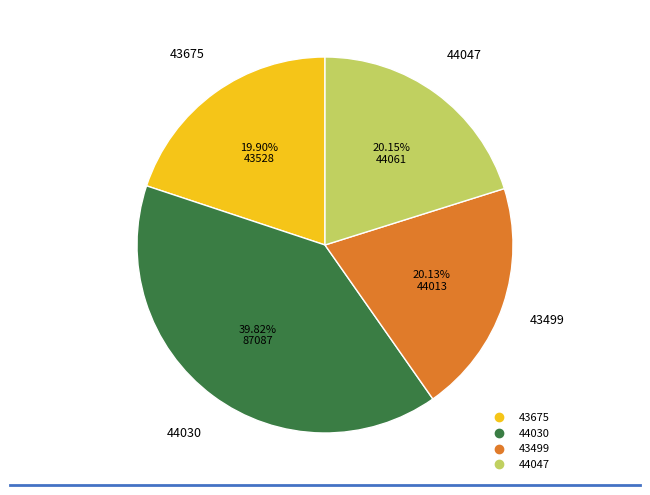

Does any single category account for the majority?

No